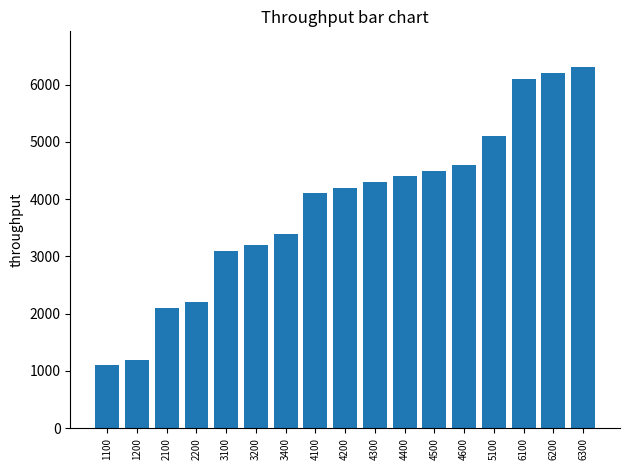

What is the change in value from 4300 to 6200?

+1900